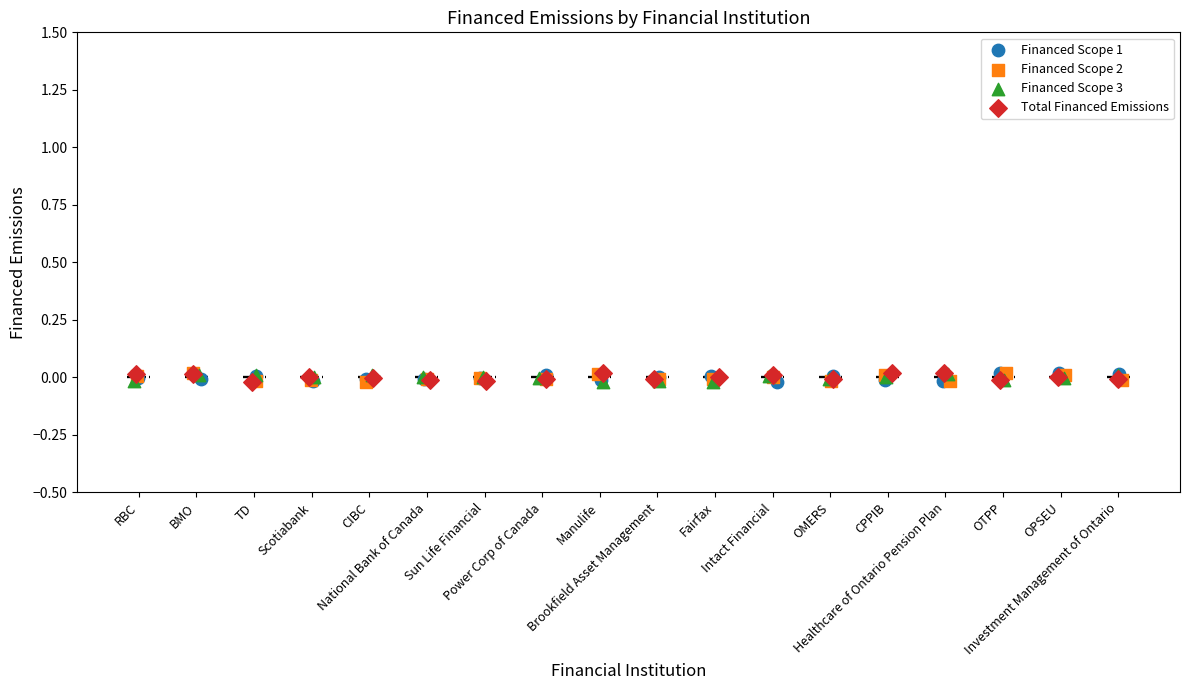

What are all the series names shown in the legend?

Financed Scope 1, Financed Scope 2, Financed Scope 3, Total Financed Emissions